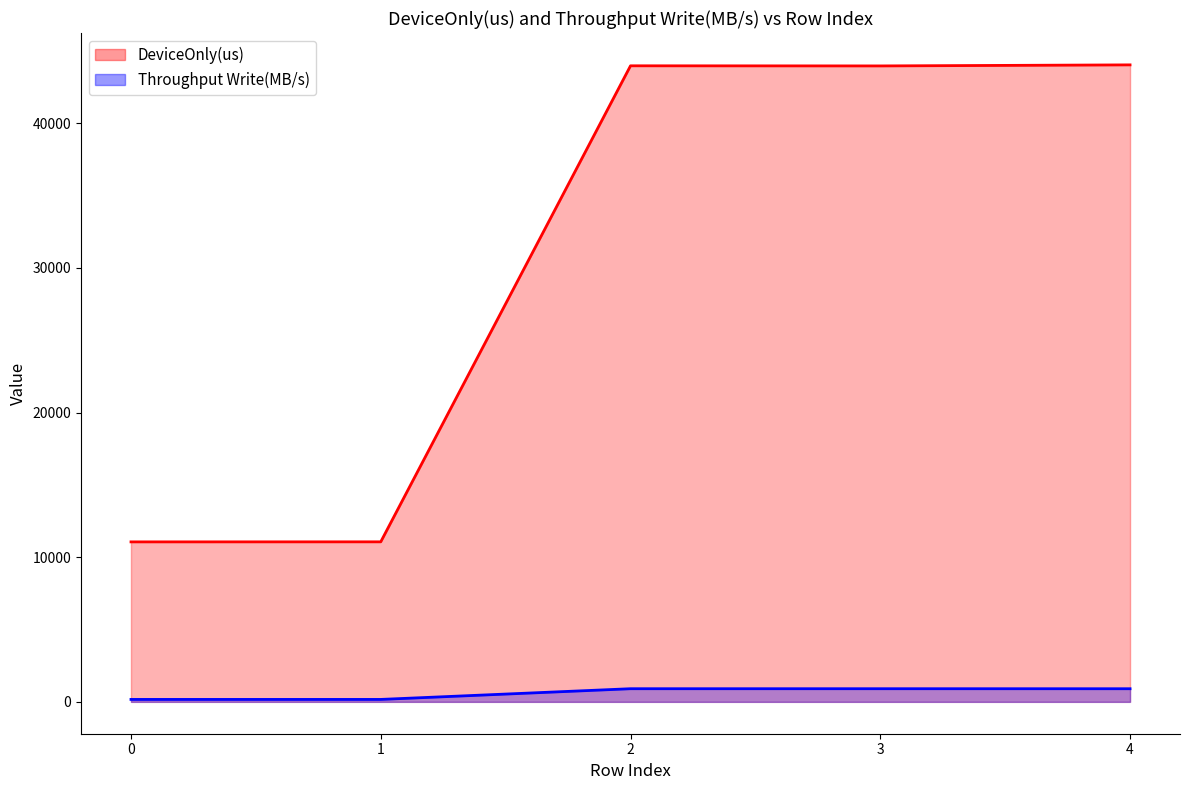

Rank the series at 0 from lowest to highest value.

Throughput Write(MB/s), DeviceOnly(us)